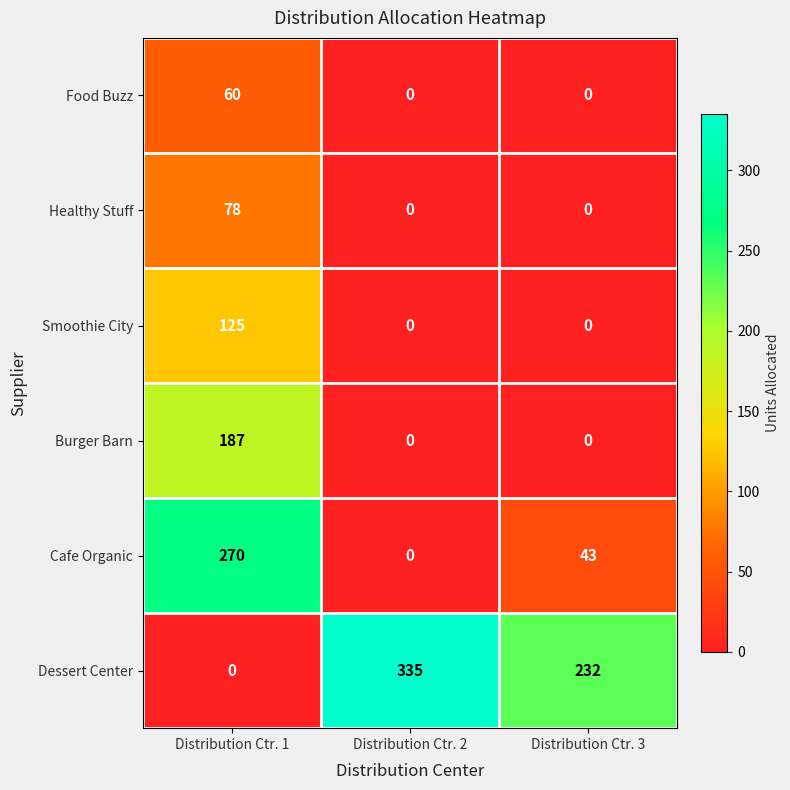

Rank the series by their maximum value, from highest to lowest.

Dessert Center, Cafe Organic, Burger Barn, Smoothie City, Healthy Stuff, Food Buzz